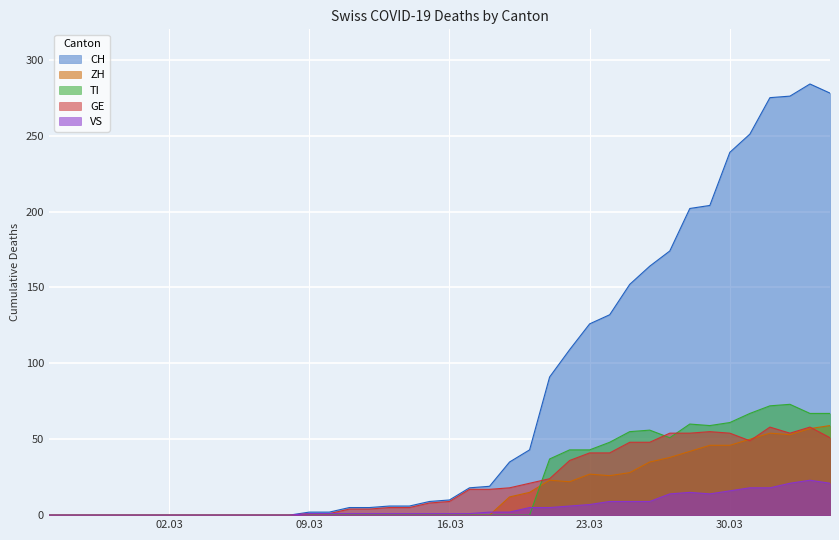

What is the spread (max minus min) of values at 2020-03-14?

6